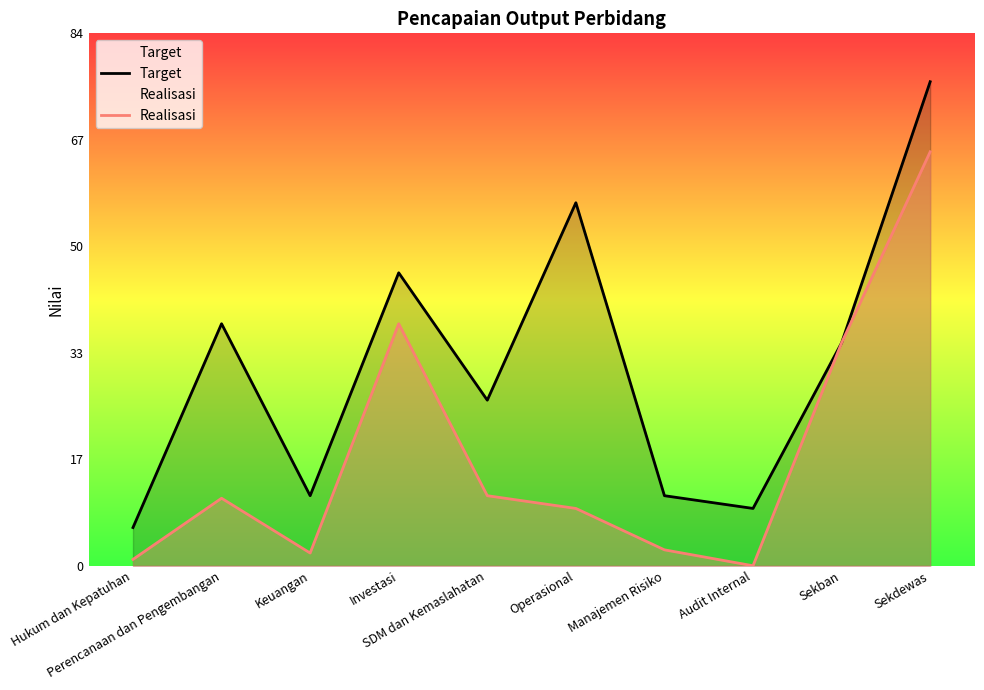

At how many categories does at least one series exceed 47?

2